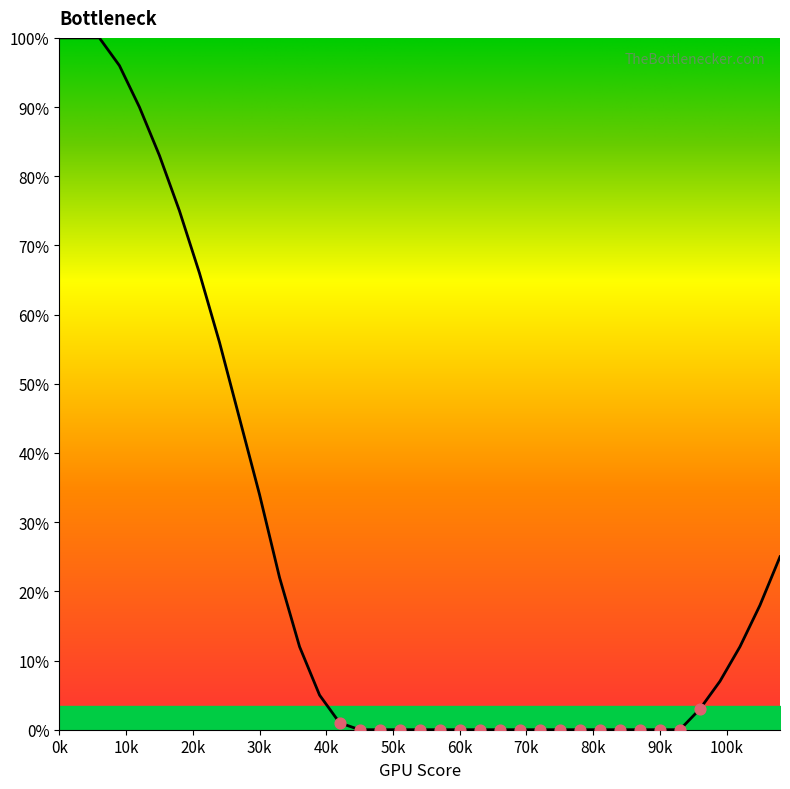

What is the maximum value shown in the chart?

100